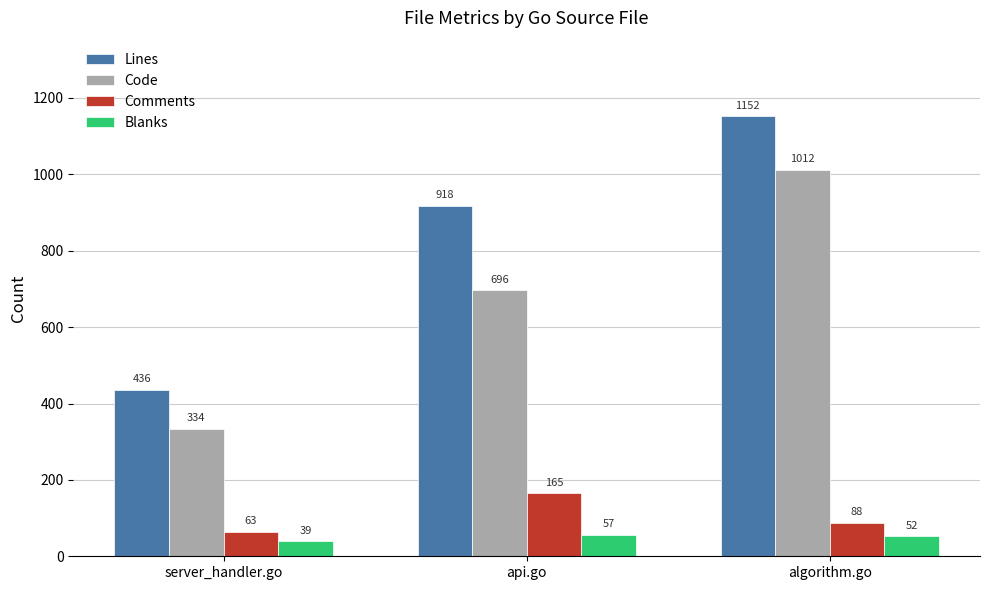

At server_handler.go, list the series in order from smallest to largest.

Blanks, Comments, Code, Lines